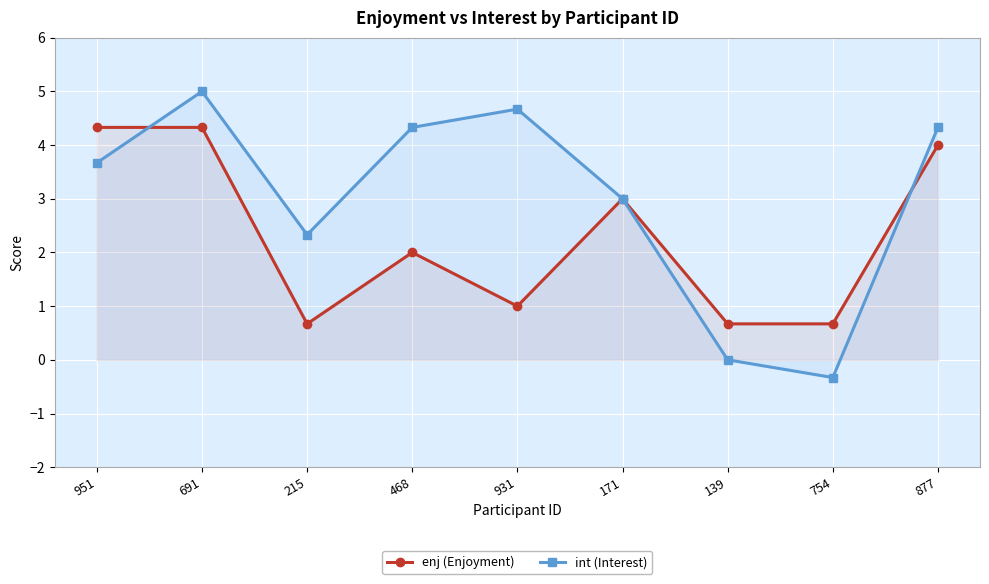

How many values in the enj (Enjoyment) series exceed 2?

4